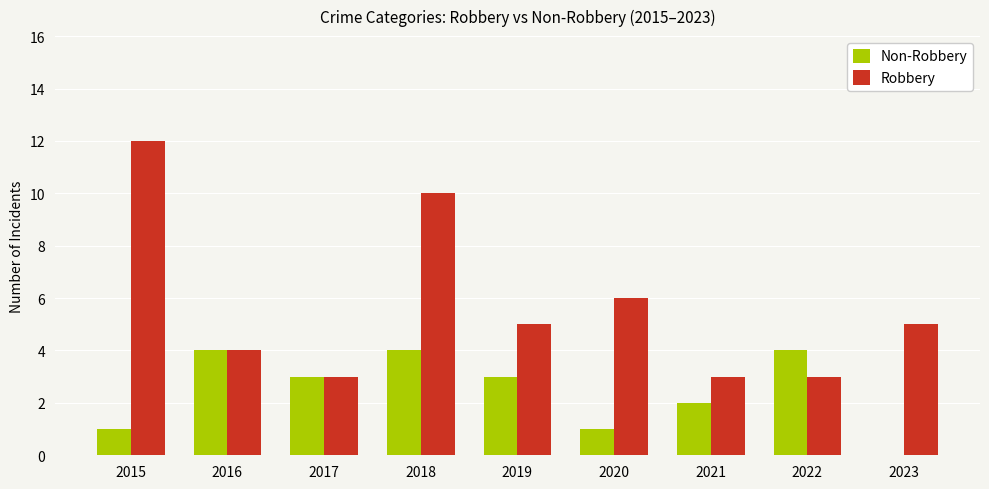

What is the sum of the Non-Robbery values at 2021 and 2017?

5